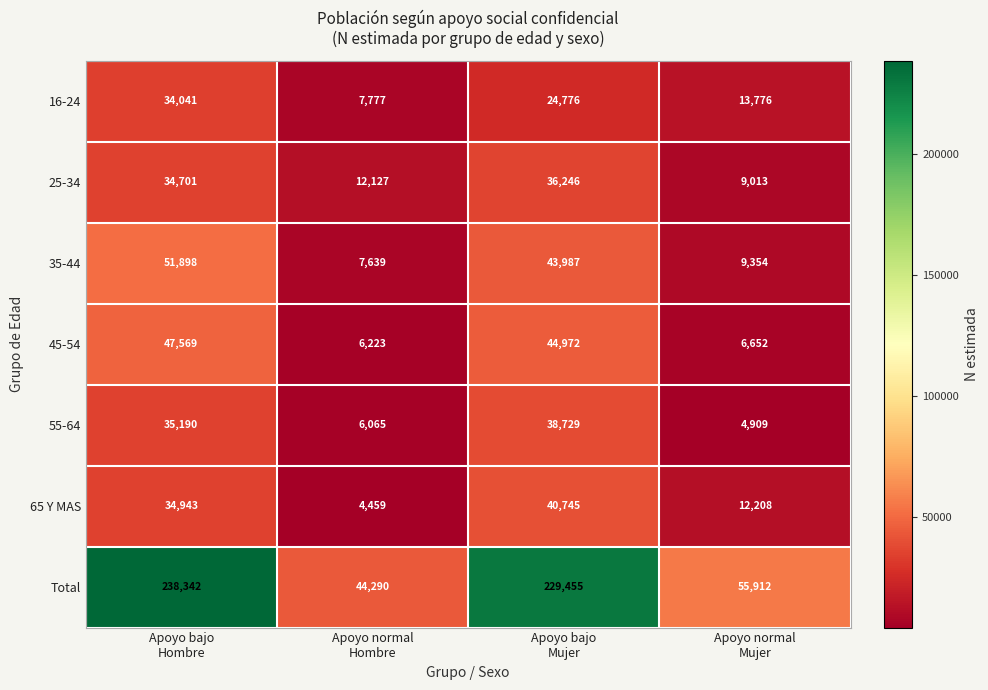

What is the spread (max minus min) of values at Apoyo bajo
Hombre?

204301